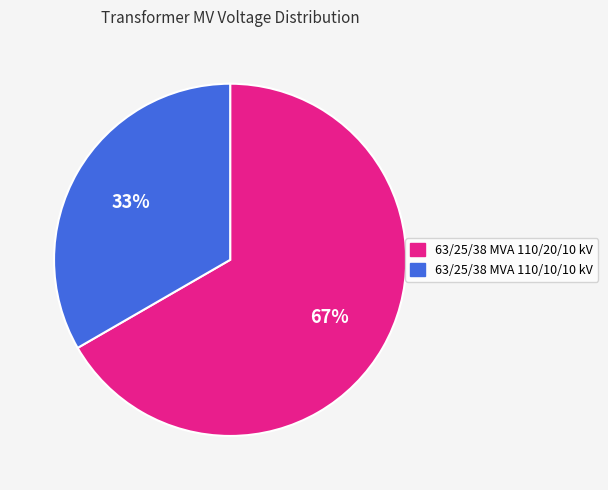

Does 63/25/38 MVA 110/20/10 kV represent more than half of the total?

Yes